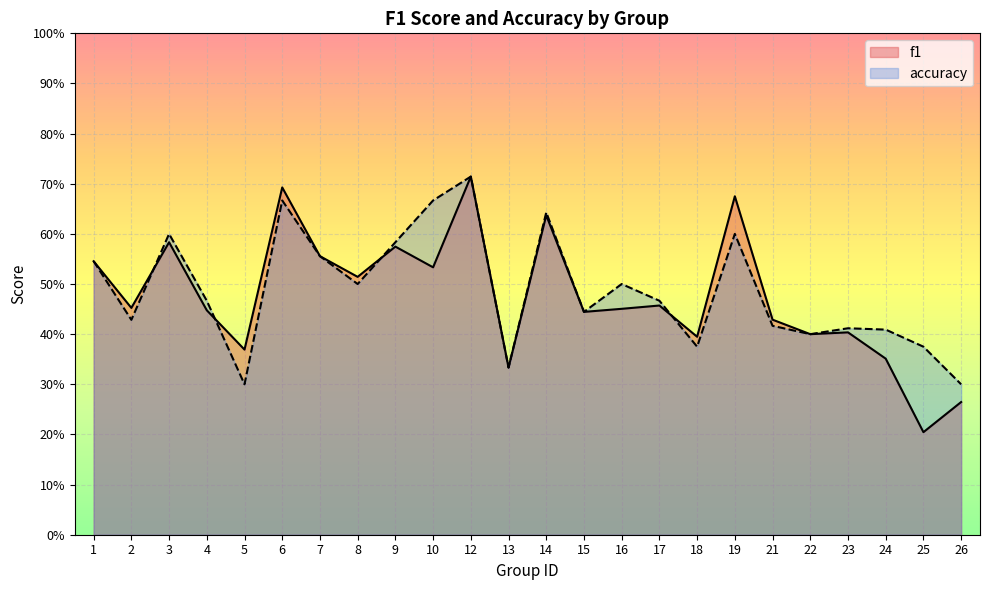

What is the approximate value of accuracy at 4?

0.5